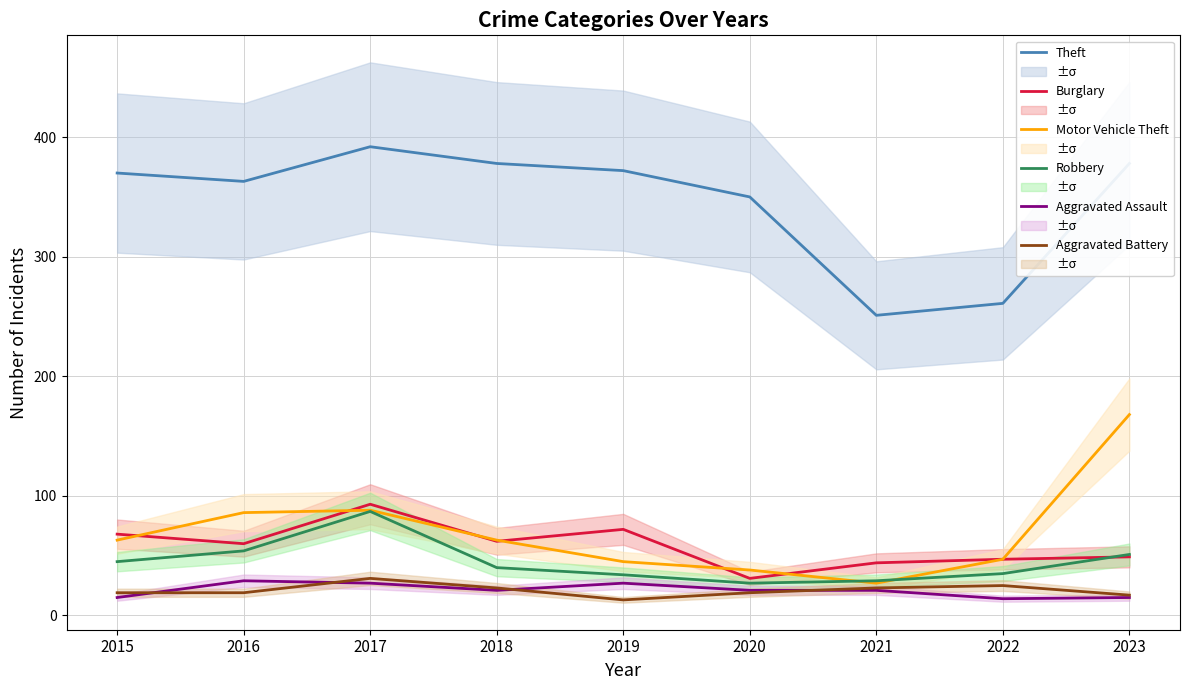

Where is the first local minimum for Aggravated Battery?

2019